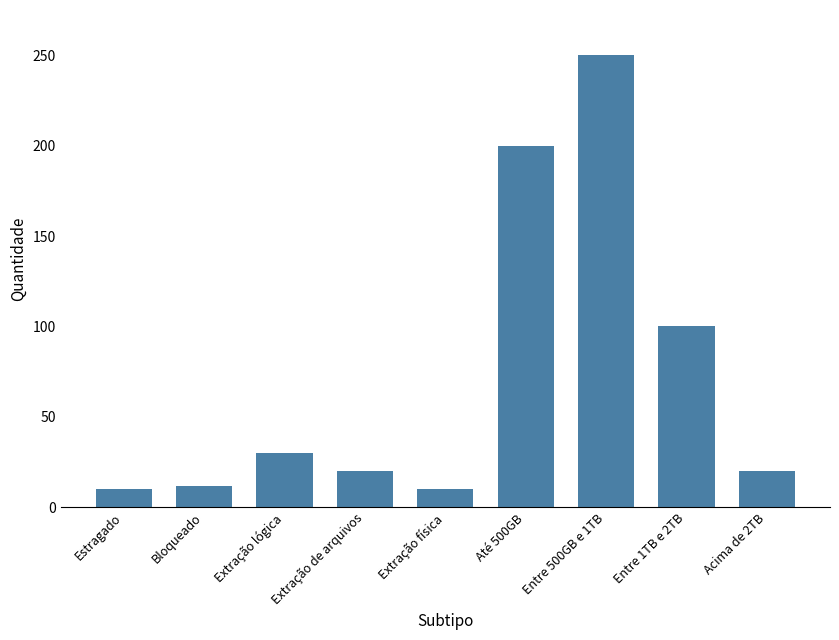

What is the label of the 3rd bar from the right?

Entre 500GB e 1TB